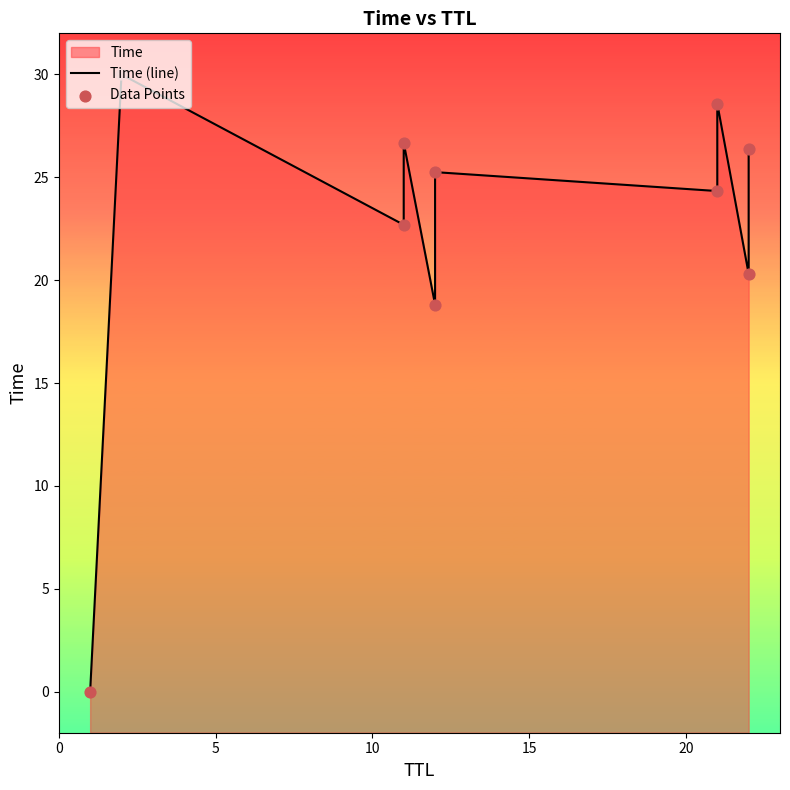

Is the value of Data Points at 8 greater than the value of Time (line) at 9?

No